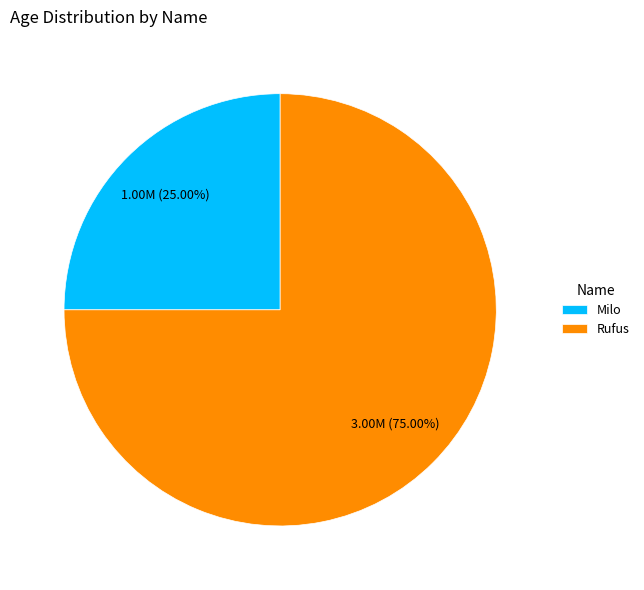

Which category accounts for the majority?

Rufus